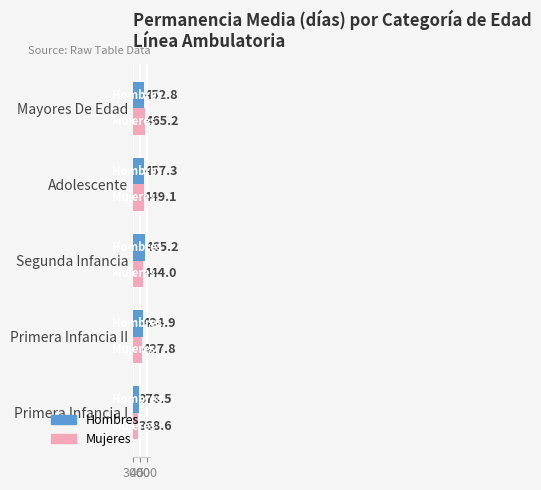

What is the highest value of the Mujeres series?

465.2